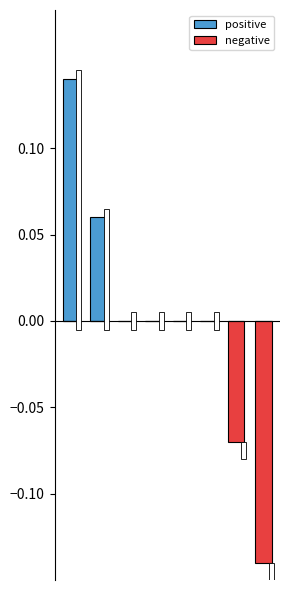

How many data points in negative are less than 0?

2